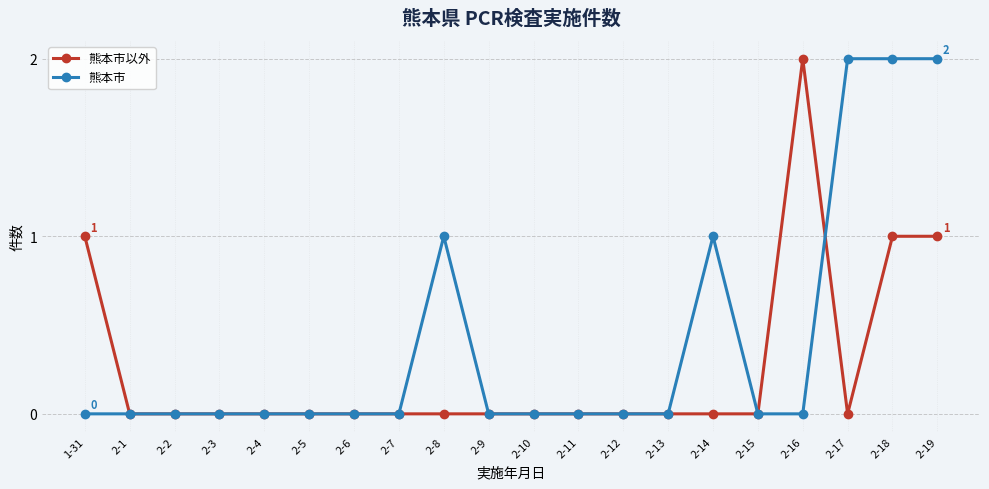

The value of 熊本市 at 2-11 is 0. True or false?

True